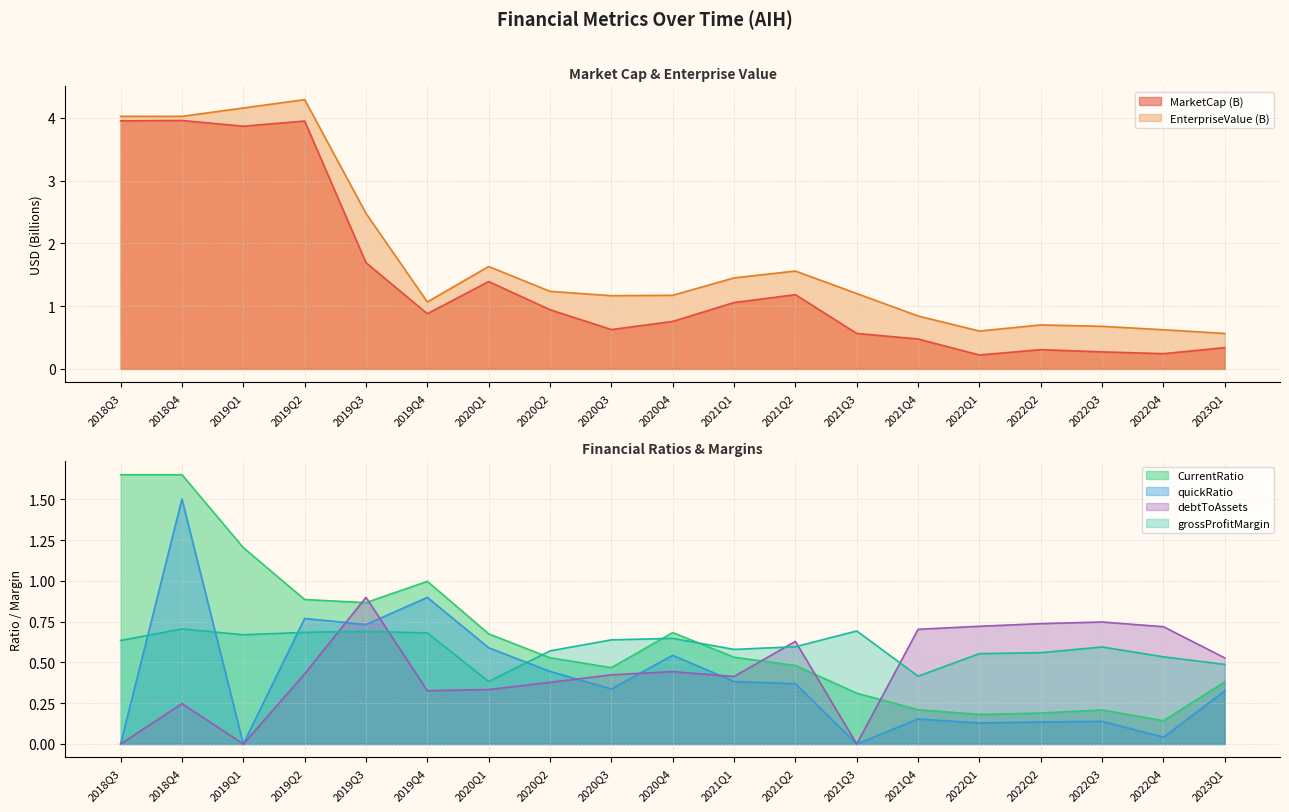

Between which two adjacent categories do debtToAssets and quickRatio first intersect?

2019Q2 and 2019Q3